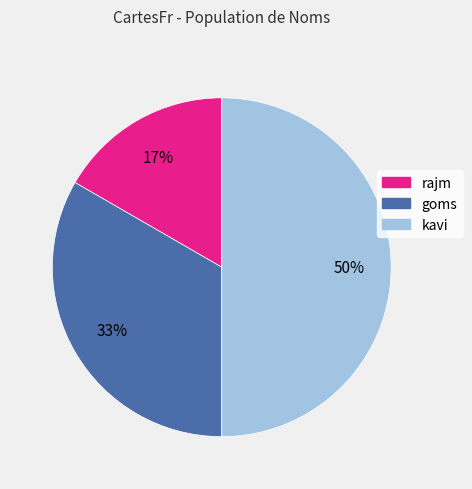

The goms slice represents 22% of the pie. True or false?

False